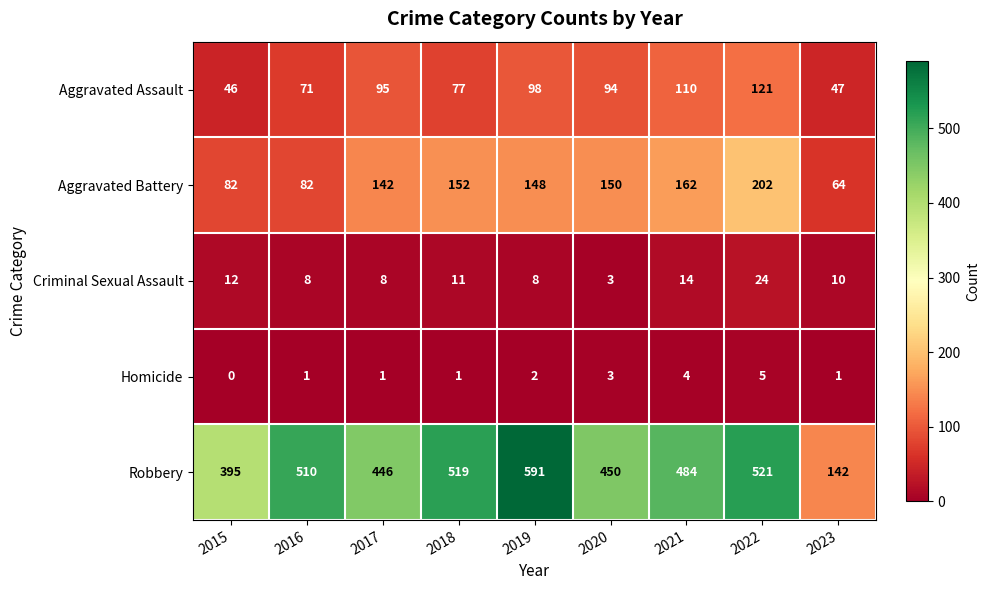

What is the highest value of the Robbery series?

591